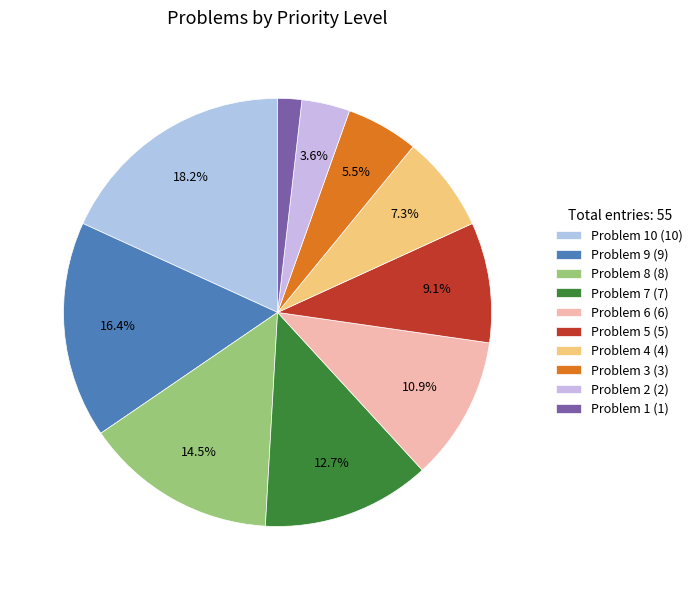

How many segments does this pie chart have?

10